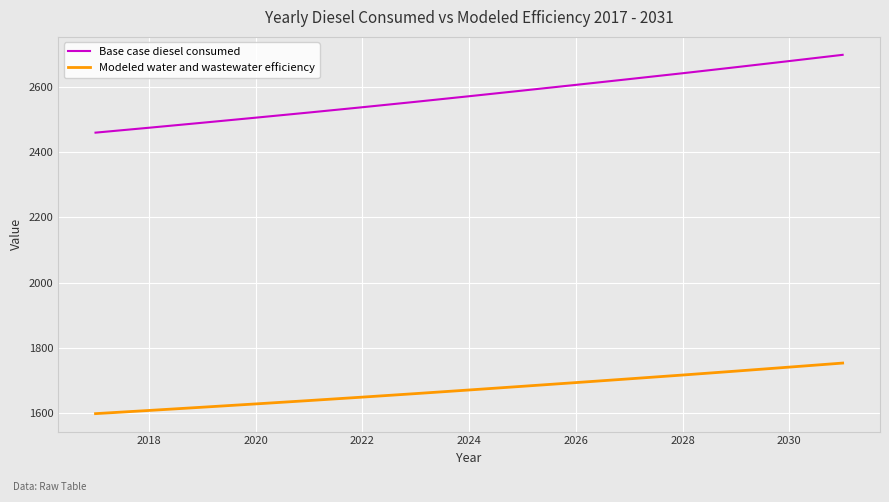

List the series in order of their peak value, highest first.

Base case diesel consumed, Modeled water and wastewater efficiency